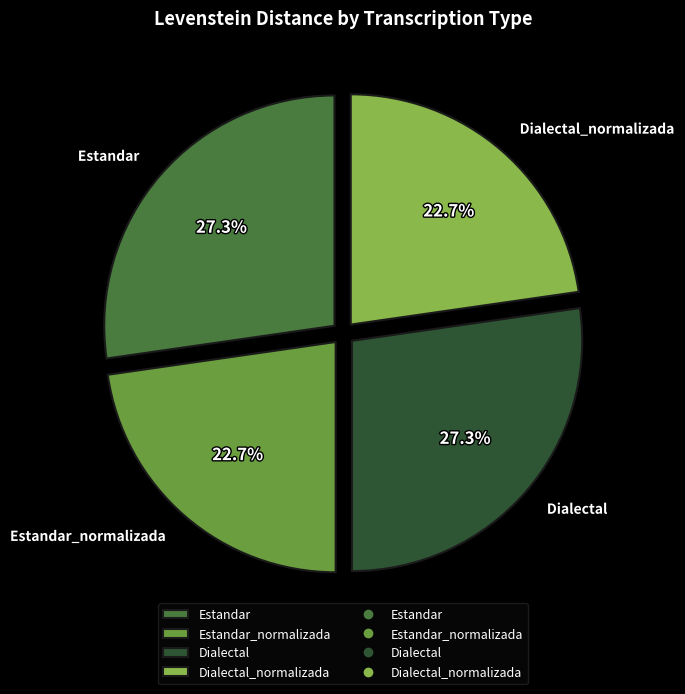

Is there any slice that represents more than half of the pie?

No